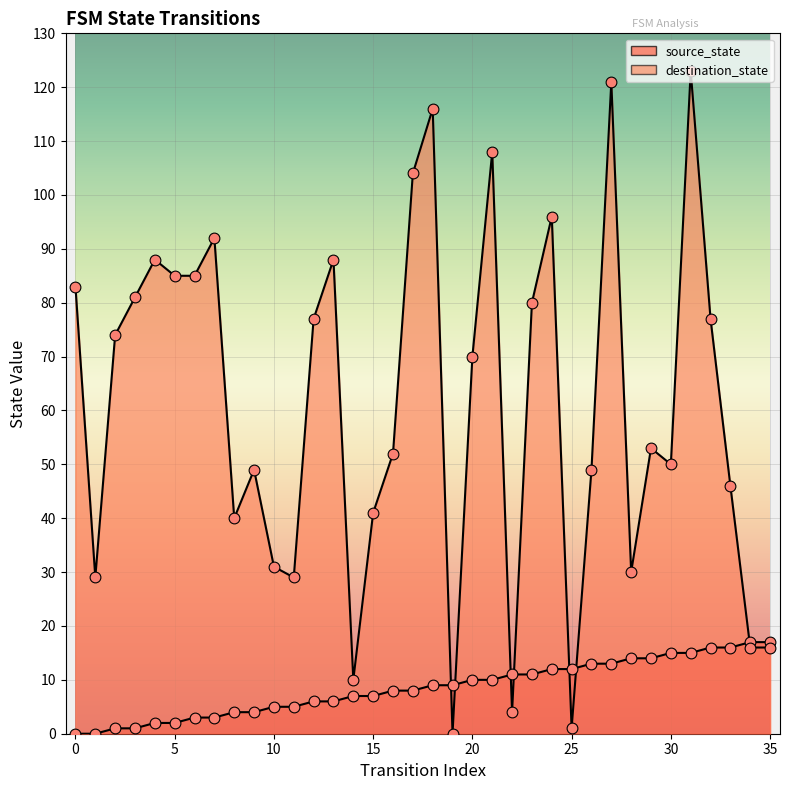

Which series has the largest total across all categories?

destination_state